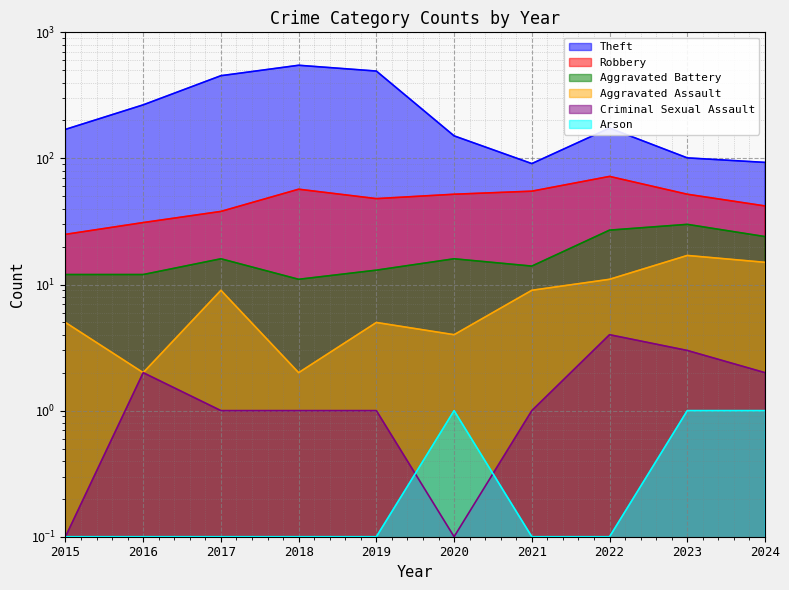

What is the value of the Robbery point at the 1st from the left?

25.0